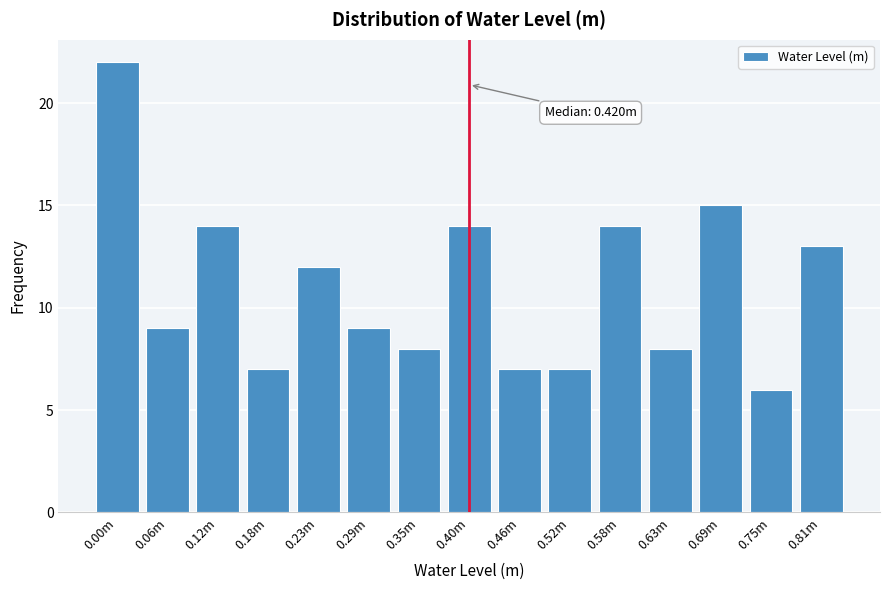

Reading right to left, what are all the values shown in this chart?

0.81m=13	0.75m=6	0.69m=15	0.63m=8	0.58m=14	0.52m=7	0.46m=7	0.40m=14	0.35m=8	0.29m=9	0.23m=12	0.18m=7	0.12m=14	0.06m=9	0.00m=22